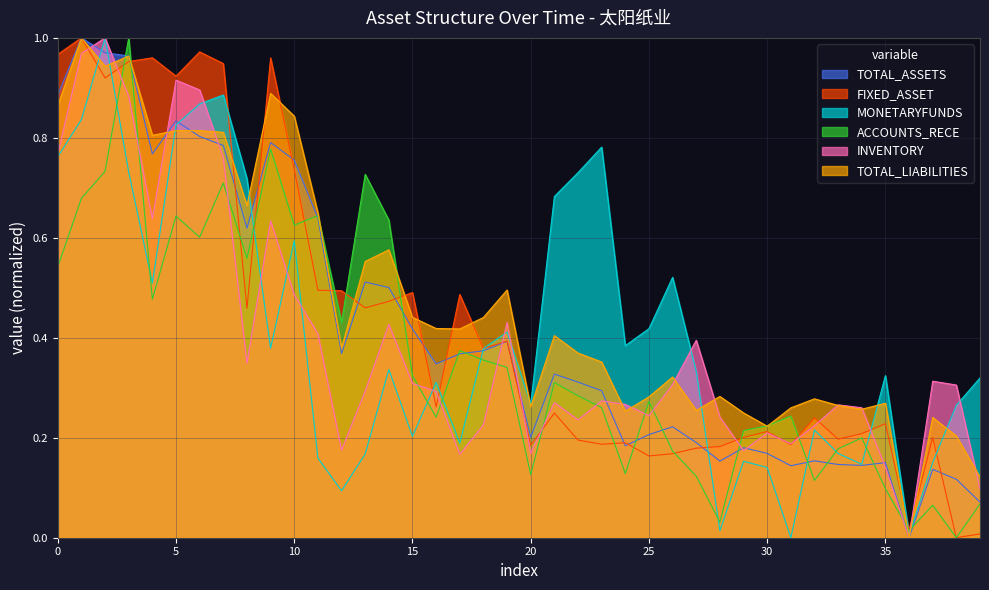

How many lines are shown in the chart?

6